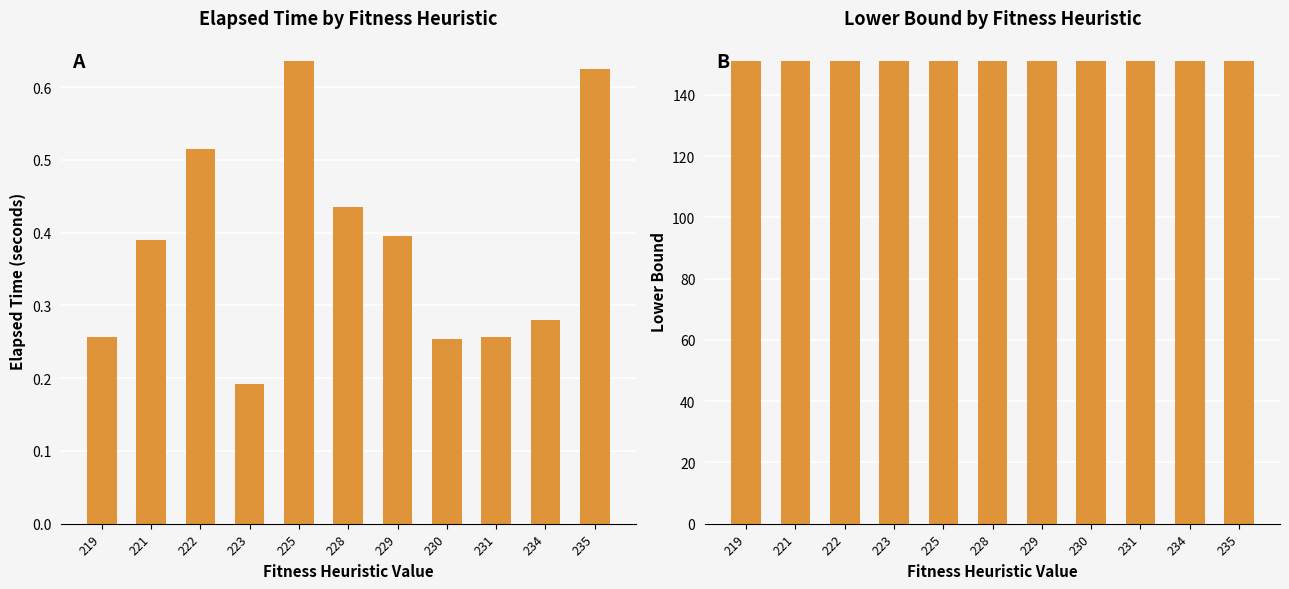

Which series has the largest range (max minus min)?

elapsed_time(seconds)